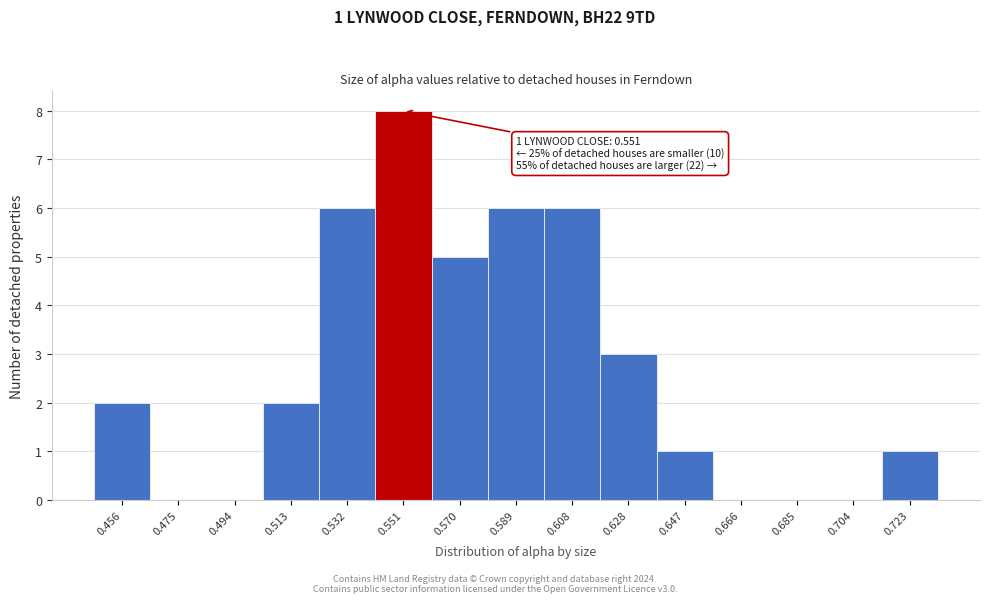

Reading left to right, transcribe all the data shown in this chart.

0.456=2	0.475=0	0.494=0	0.513=2	0.532=6	0.551=8	0.570=5	0.589=6	0.608=6	0.628=3	0.647=1	0.666=0	0.685=0	0.704=0	0.723=1